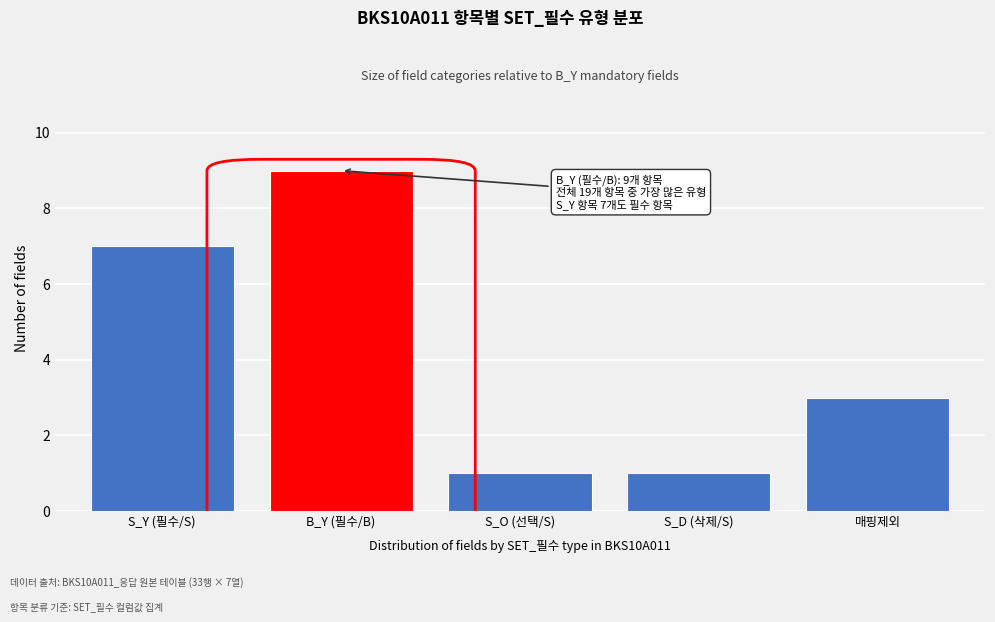

Reading left to right, transcribe all the data shown in this chart.

S_Y (필수/S)=7	B_Y (필수/B)=9	S_O (선택/S)=1	S_D (삭제/S)=1	매핑제외=3